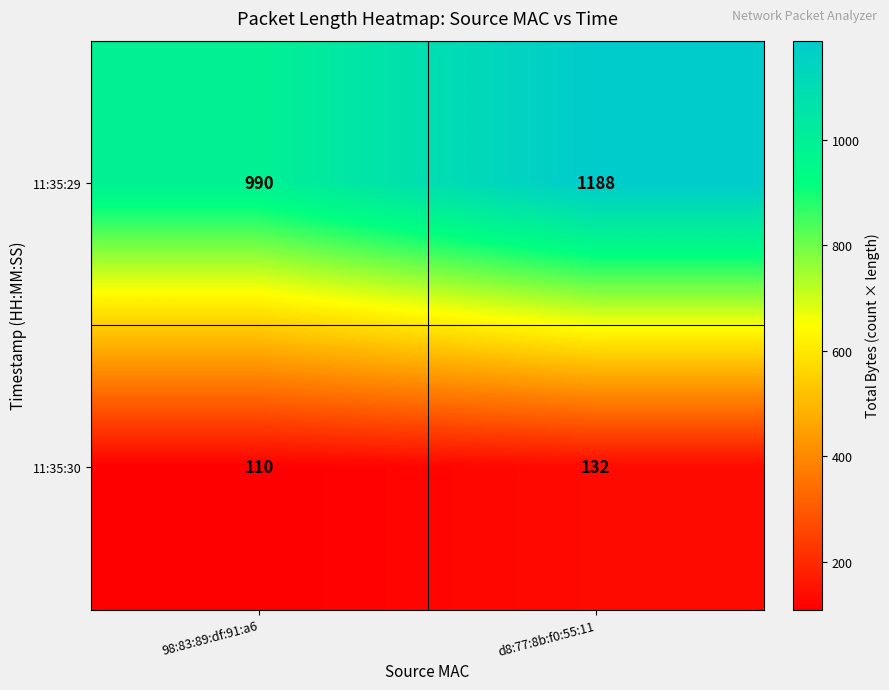

Between 98:83:89:df:91:a6 and d8:77:8b:f0:55:11, which series saw the biggest shift?

11:35:29